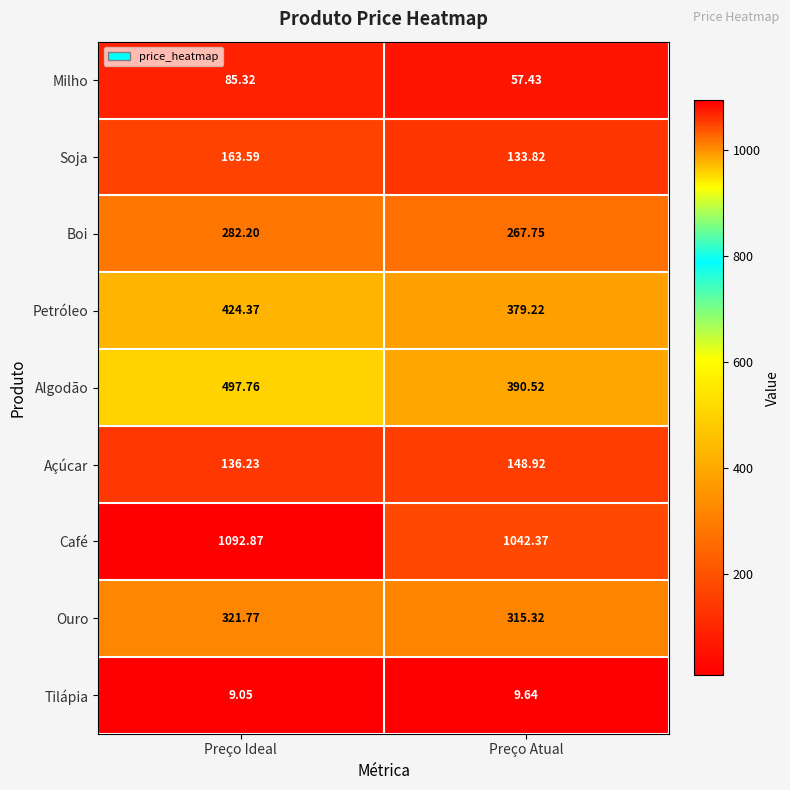

How many data points does each series have?

2